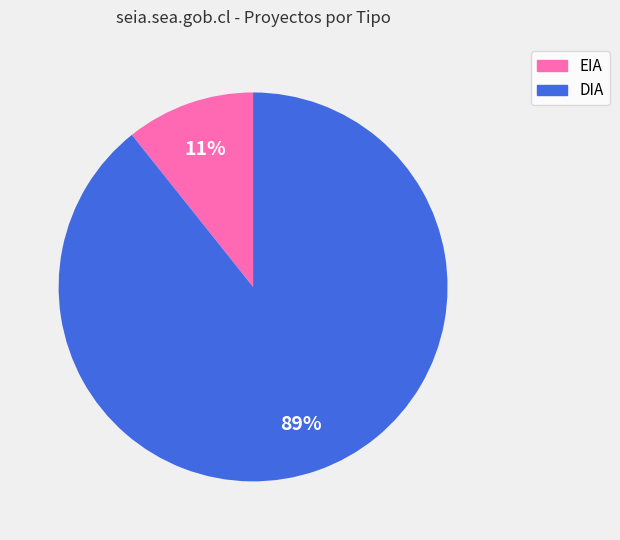

Count the number of slices in the pie.

2